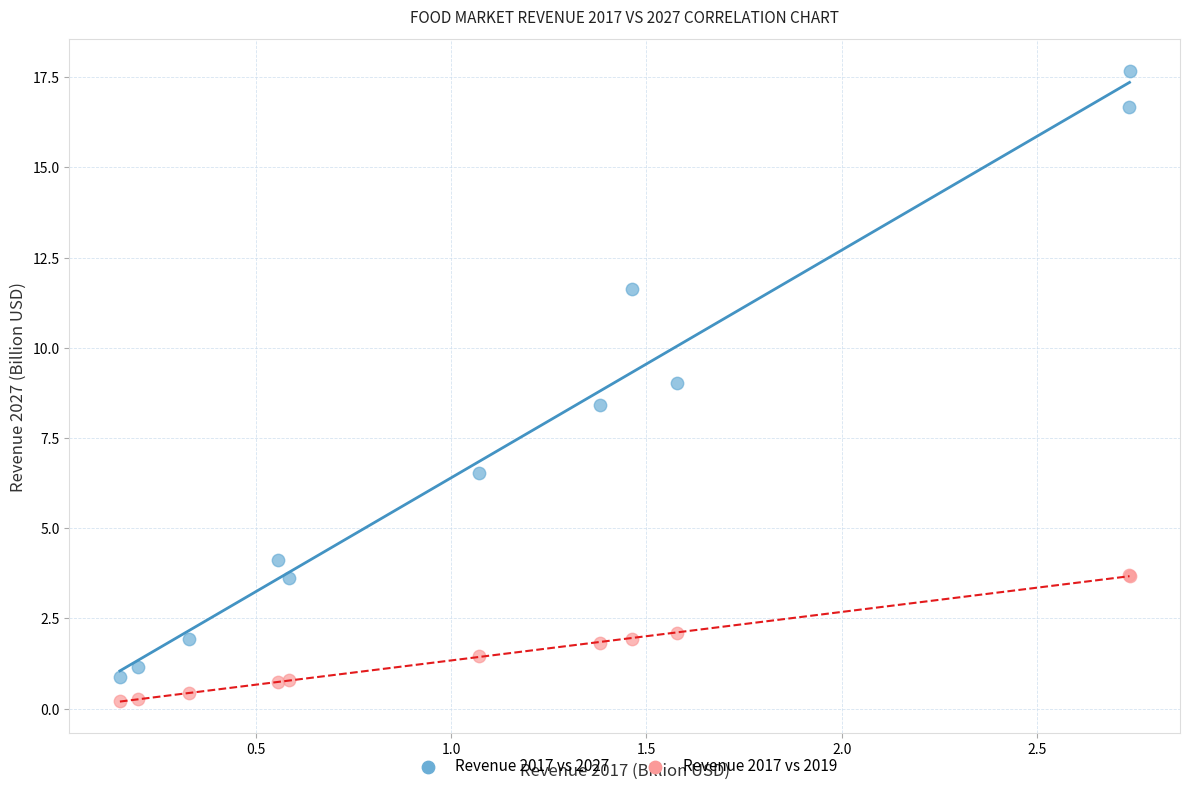

Which series contains the highest Y value?

Revenue 2017 vs 2027